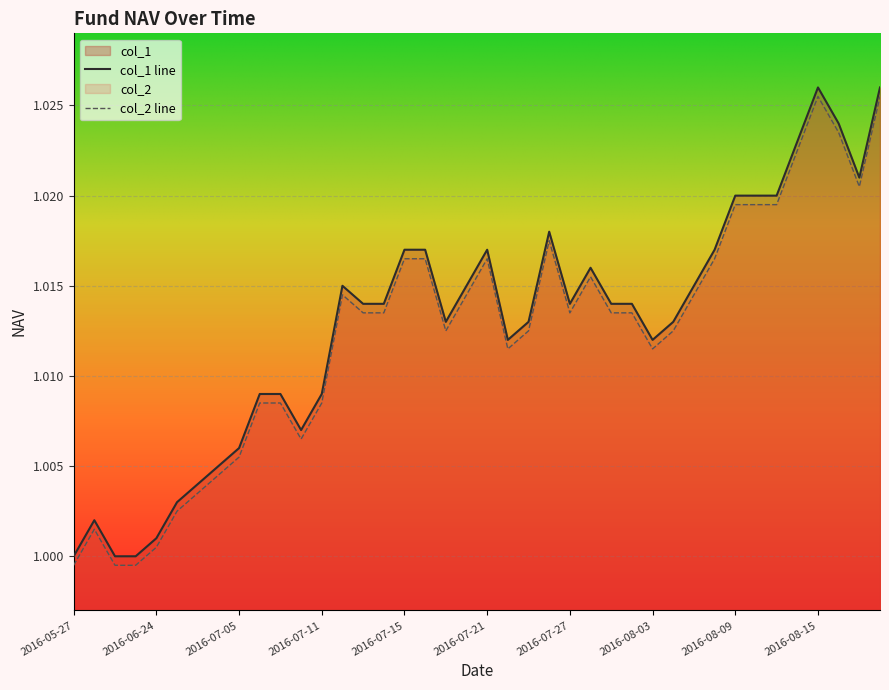

True or false: col_1 and col_2 cross at least once.

False